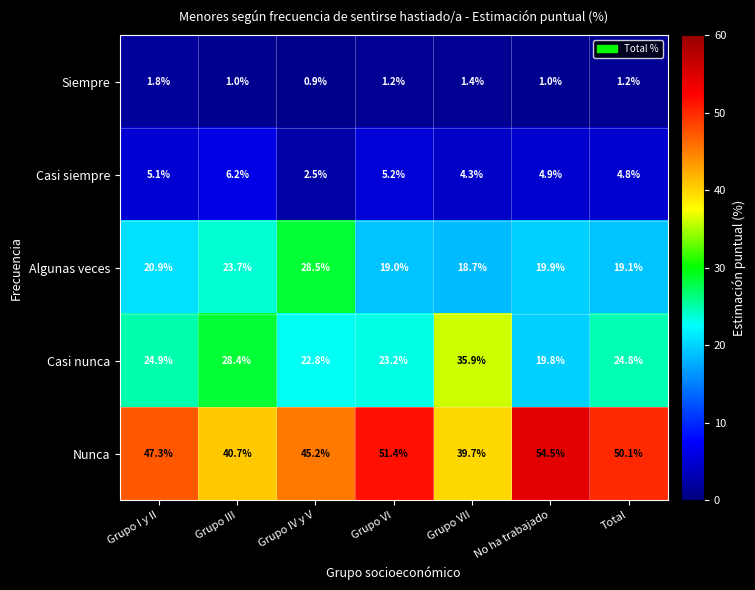

What is the sum of the Casi nunca values at Total and Grupo VII?

60.7